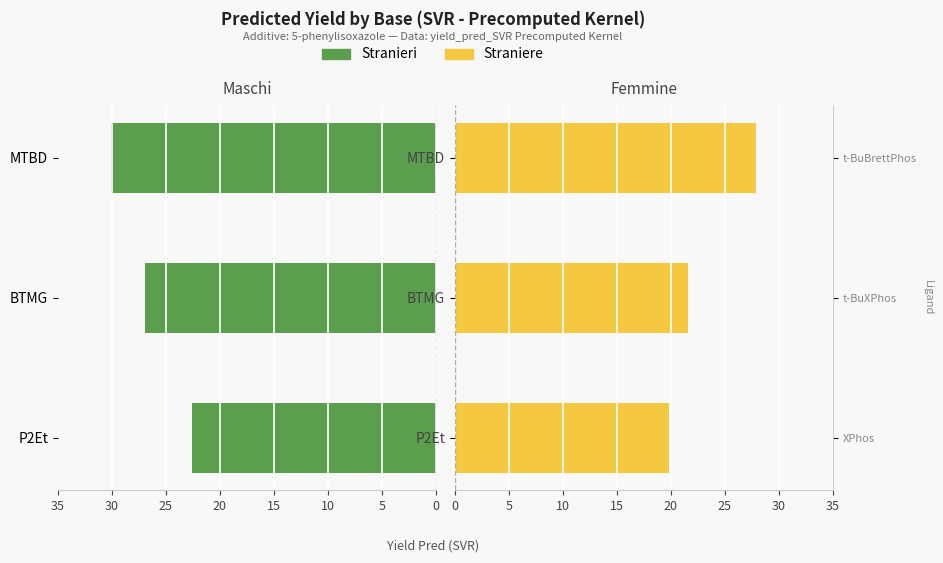

List the series in order of their overall mean, highest first.

Stranieri, Straniere